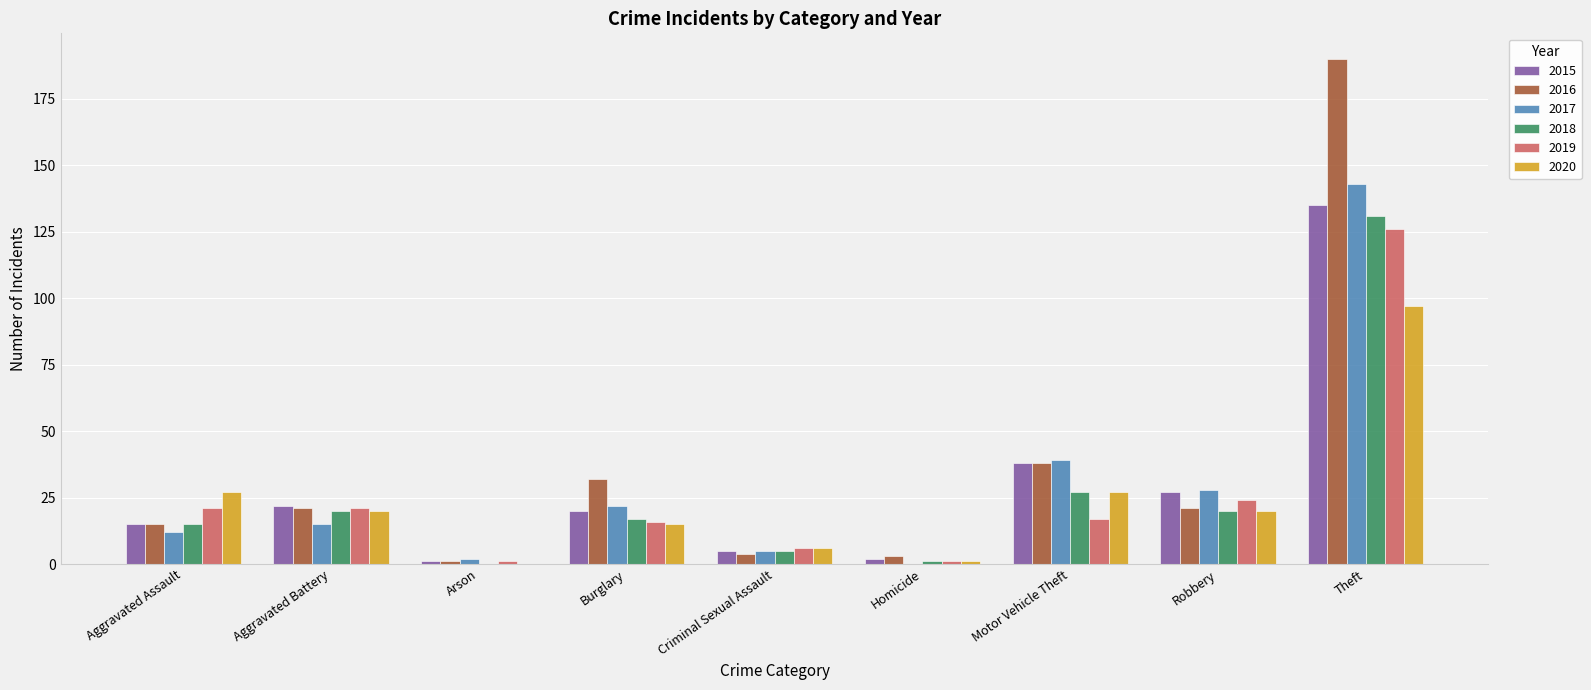

At which label does 2019 reach its peak?

Theft